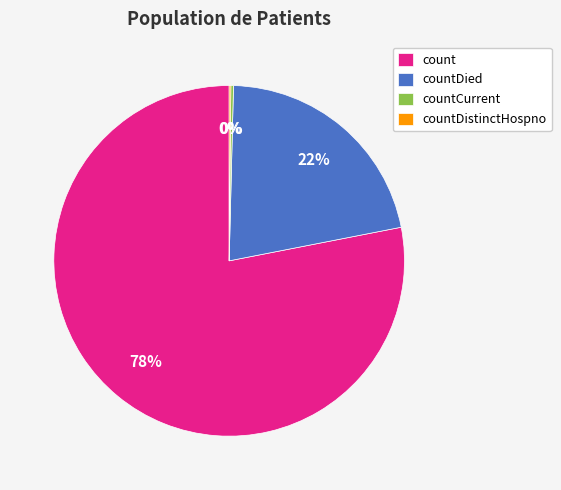

Does countDied account for over 50% of the chart?

No